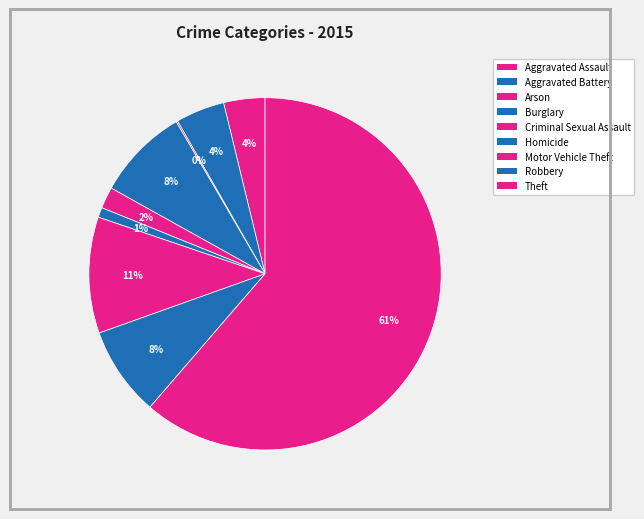

What is the smallest slice in the pie chart?

Arson